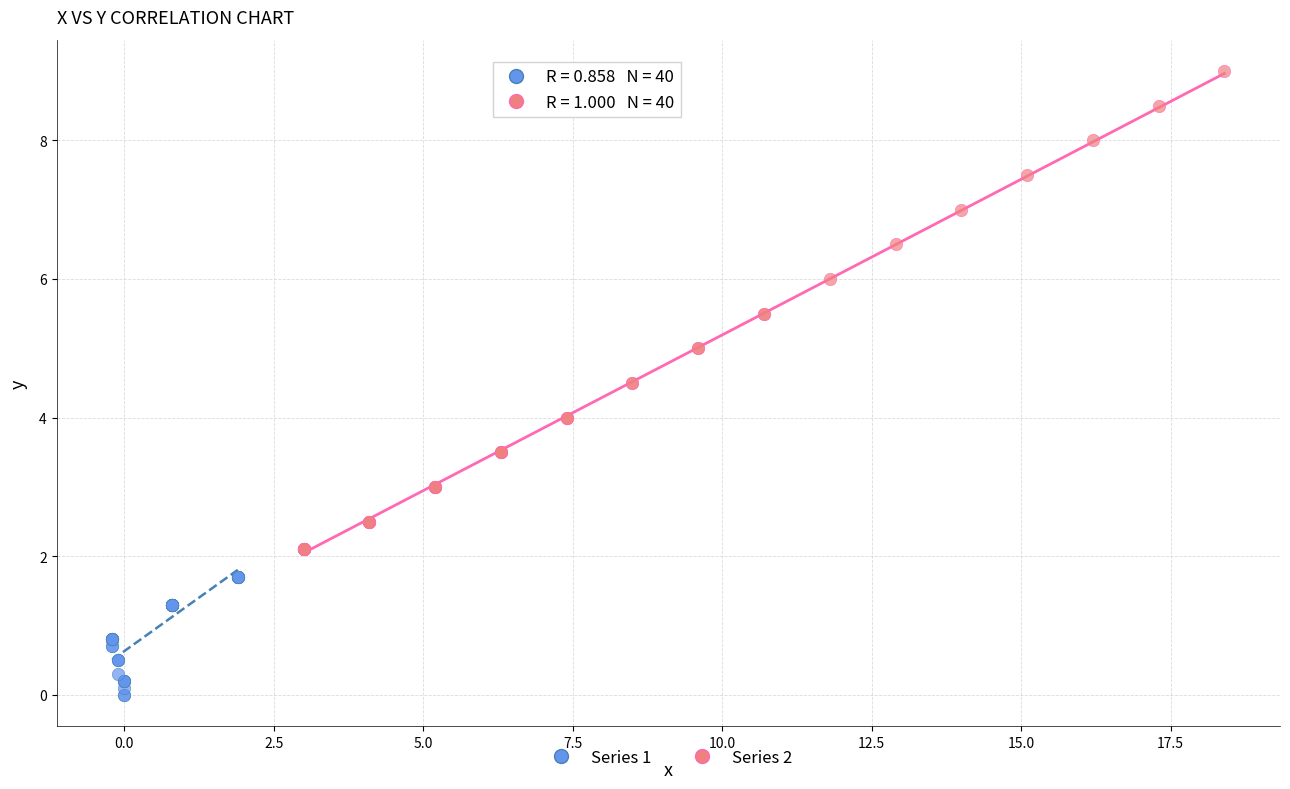

Which series reaches the maximum Y coordinate?

Series 2